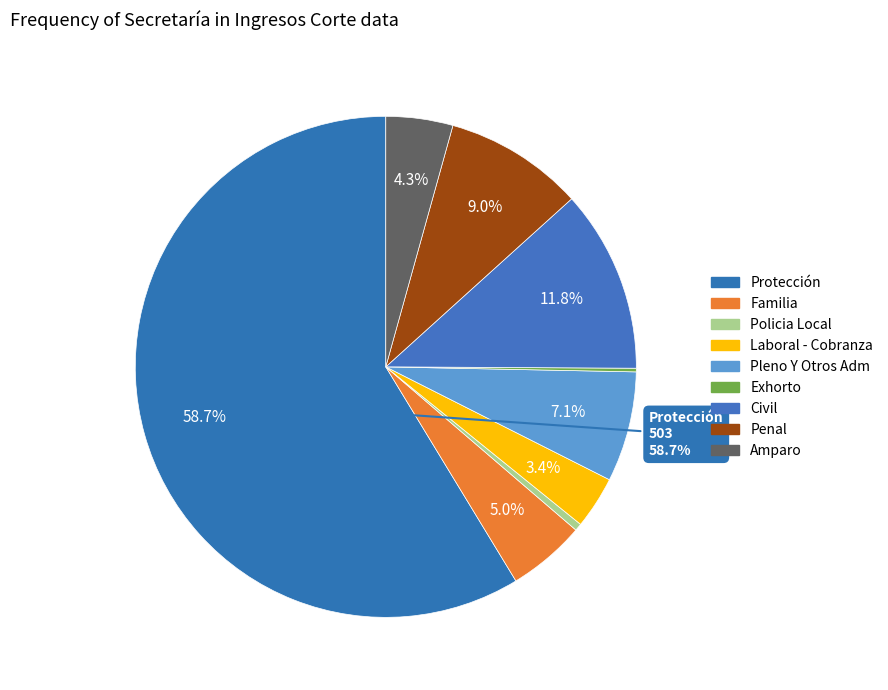

What is the majority slice?

Protección